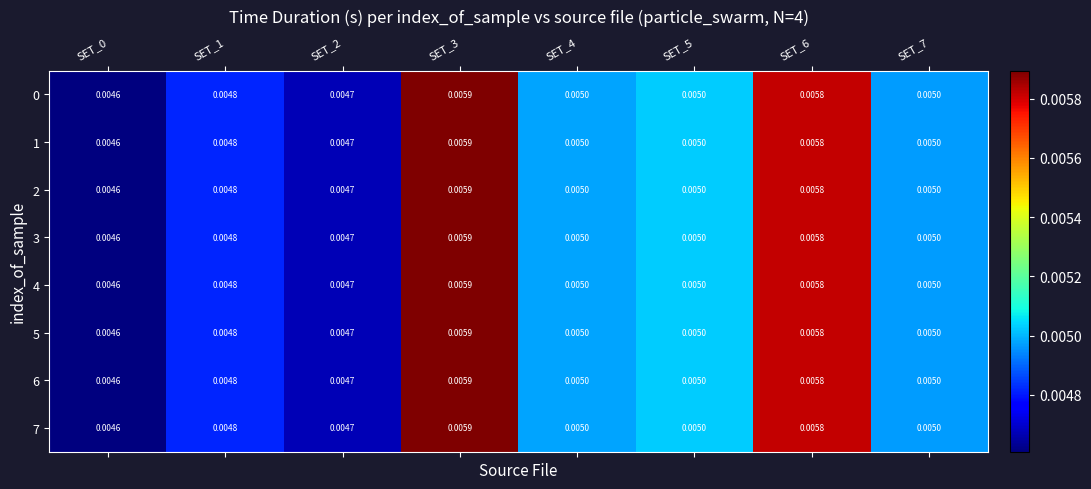

Is the value of 6 at SET_1 greater than the value of 7 at SET_5?

No